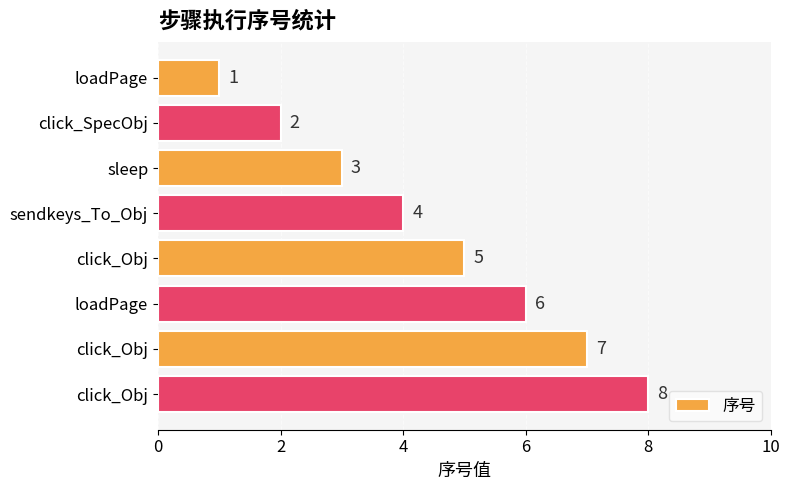

How many data points are less than 5?

4